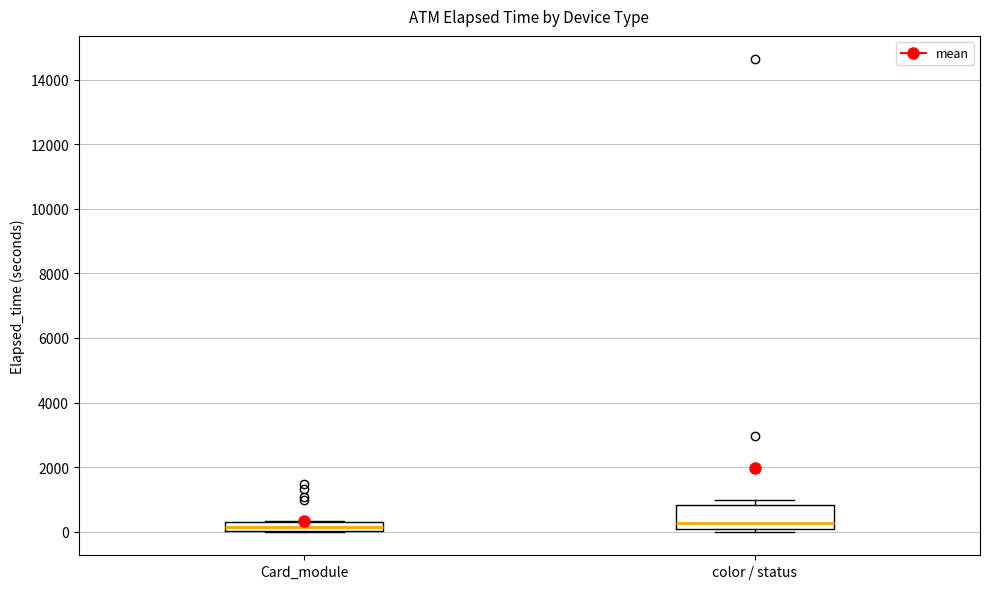

Where does the median line of the box for Card_module sit on the y-axis? The values are not printed on the chart, so give them approximately, as read against the axis.

200